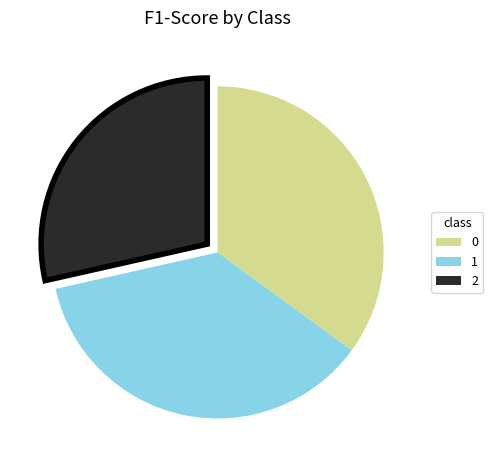

Does 2 represent more than half of the total?

No